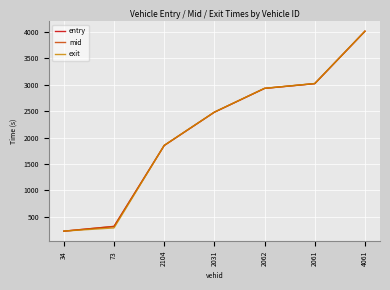

What are all the series names shown in the legend?

entry, mid, exit